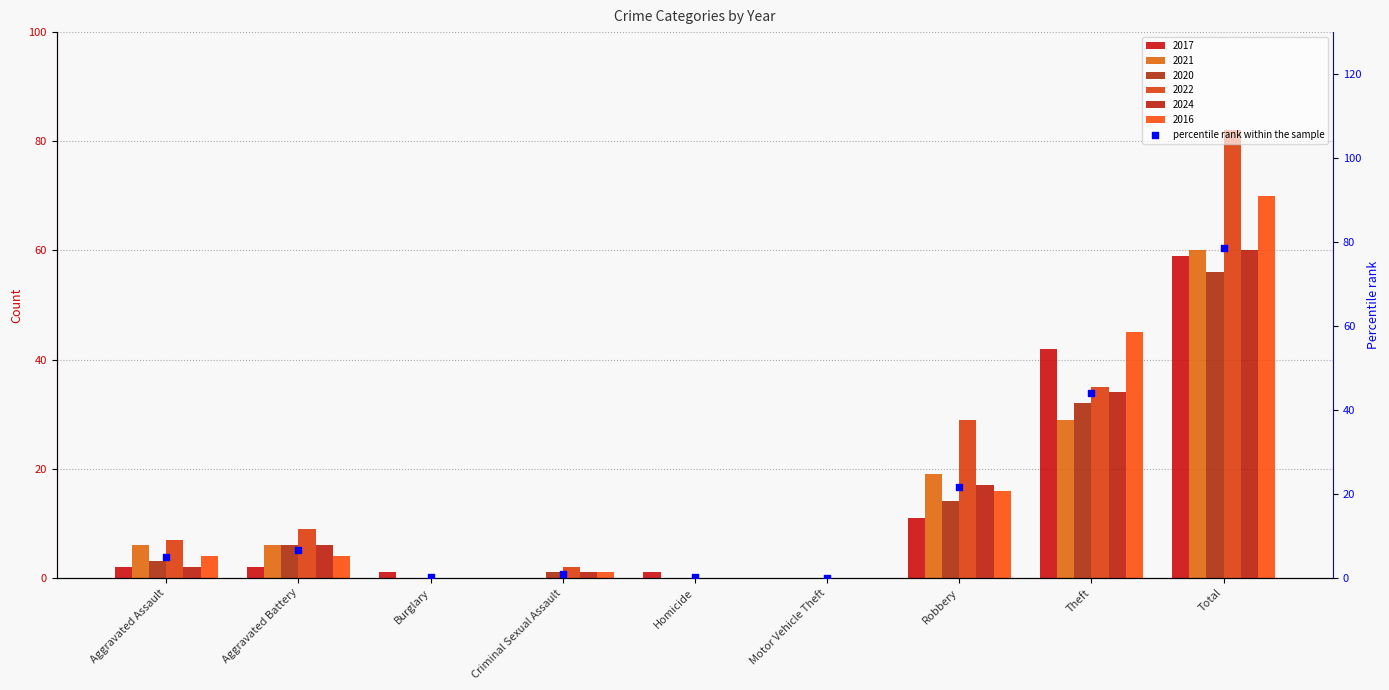

Between Robbery and Theft, which is larger?

Theft